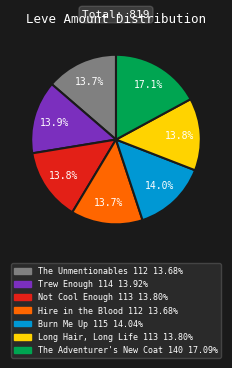

Which slice is the largest?

The Adventurer's New Coat